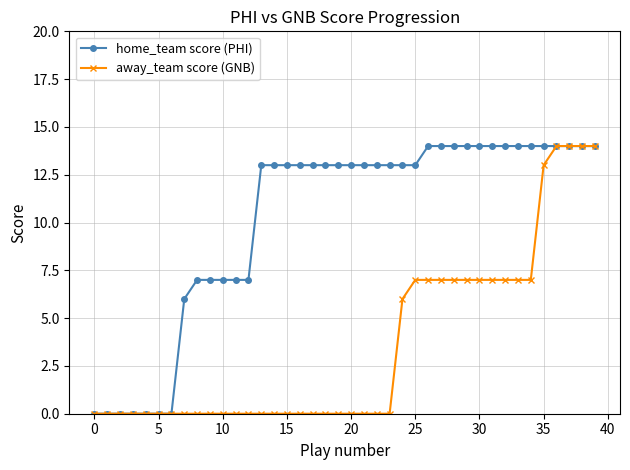

Reading left to right, list all the values displayed in this chart.

home_team score (PHI): 0	0	0	0	0	0	0	6	7	7	7	7	7	13	13	13	13	13	13	13	13	13	13	13	13	13	14	14	14	14	14	14	14	14	14	14	14	14	14	14
away_team score (GNB): 0	0	0	0	0	0	0	0	0	0	0	0	0	0	0	0	0	0	0	0	0	0	0	0	6	7	7	7	7	7	7	7	7	7	7	13	14	14	14	14